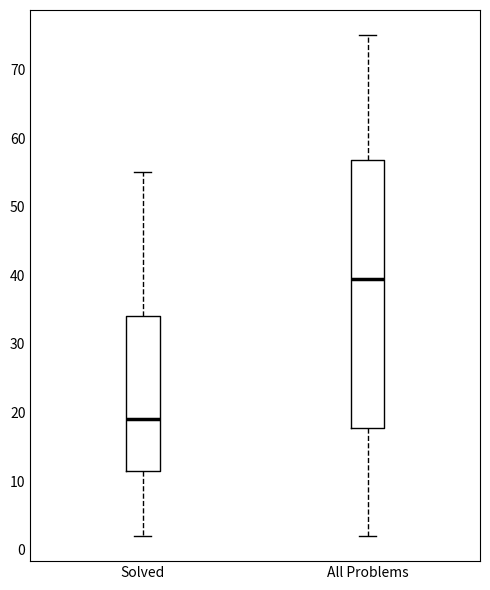

Where does the upper whisker of the box for Solved end on the y-axis? The values are not printed on the chart, so give them approximately, as read against the axis.

55